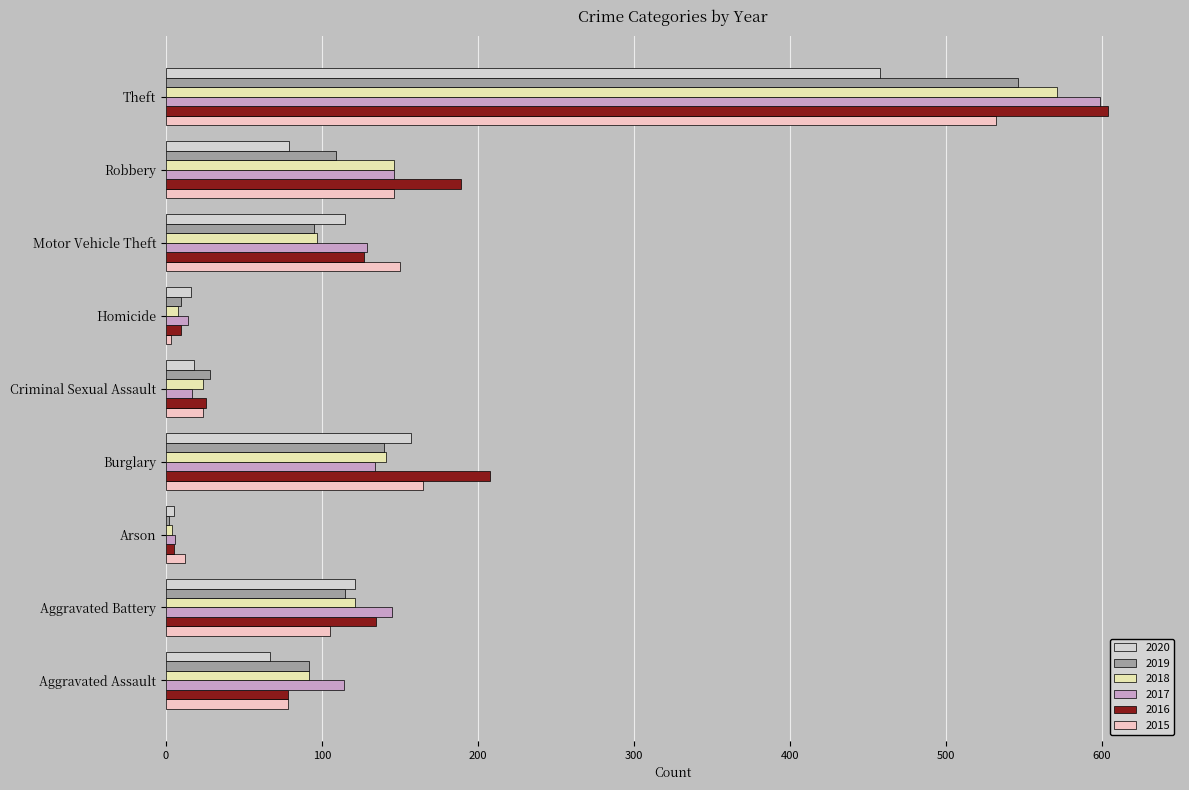

Between Homicide and Theft, which series saw the biggest shift?

2016